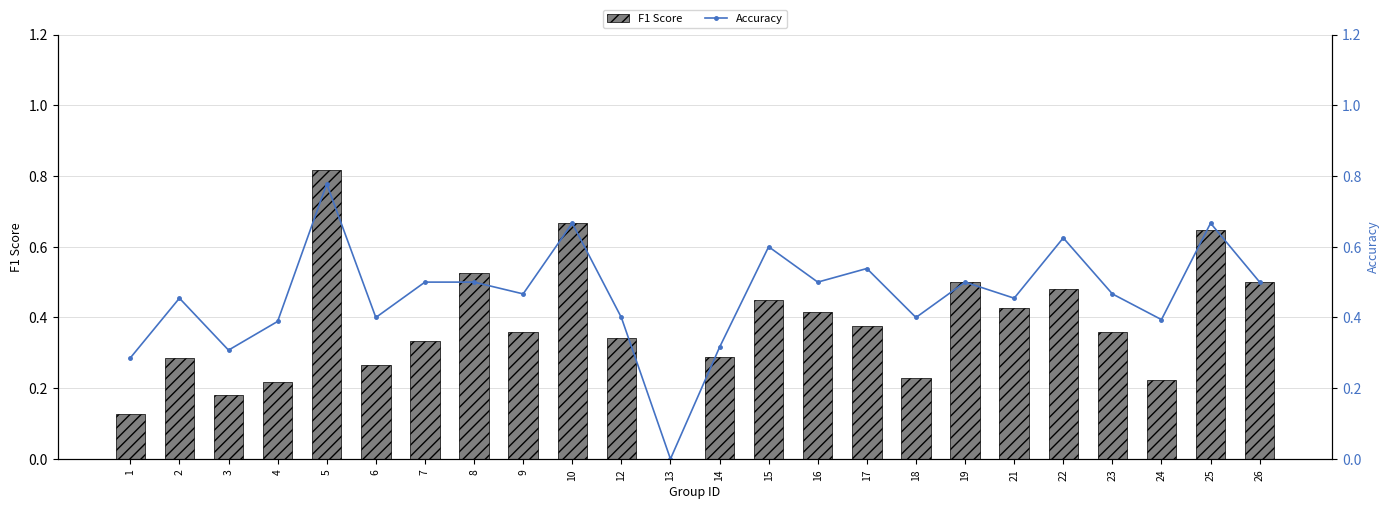

The F1 Score series shows 0.8 at 26. True or false?

False